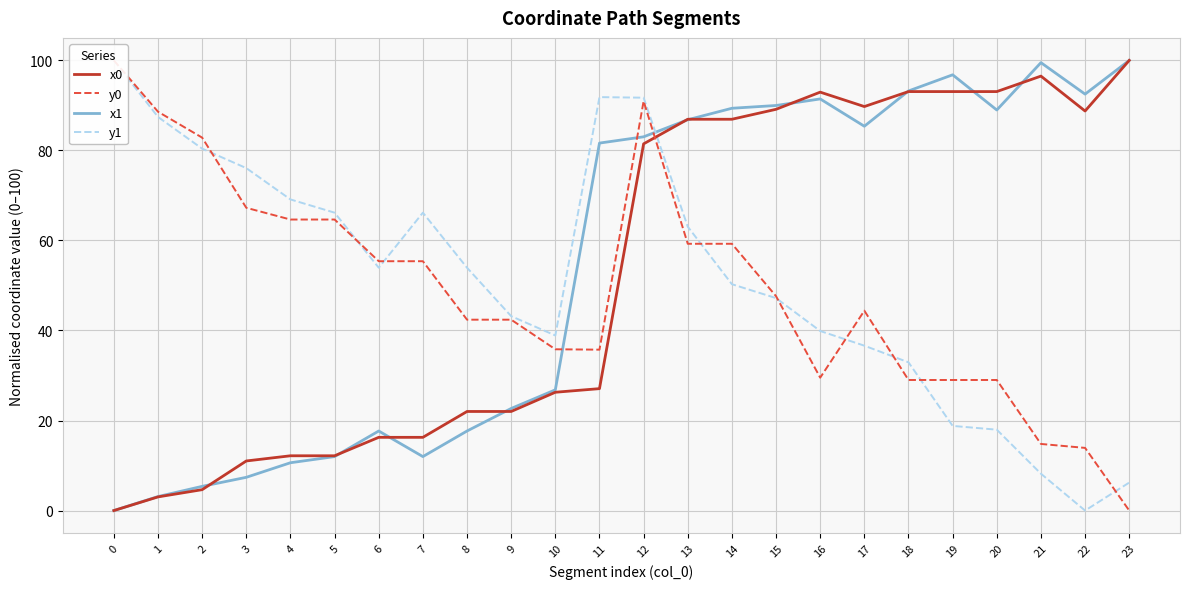

List the series in order of their overall mean, highest first.

x1, x0, y1, y0